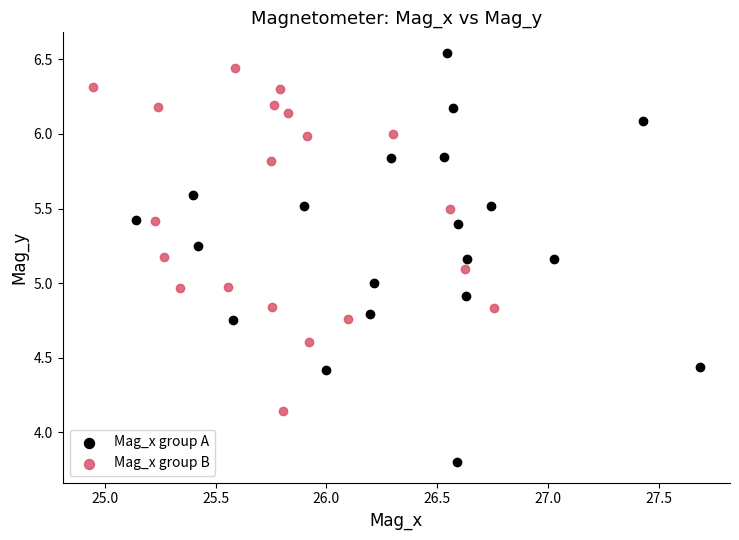

What are all the series names shown in the legend?

Mag_x group A, Mag_x group B